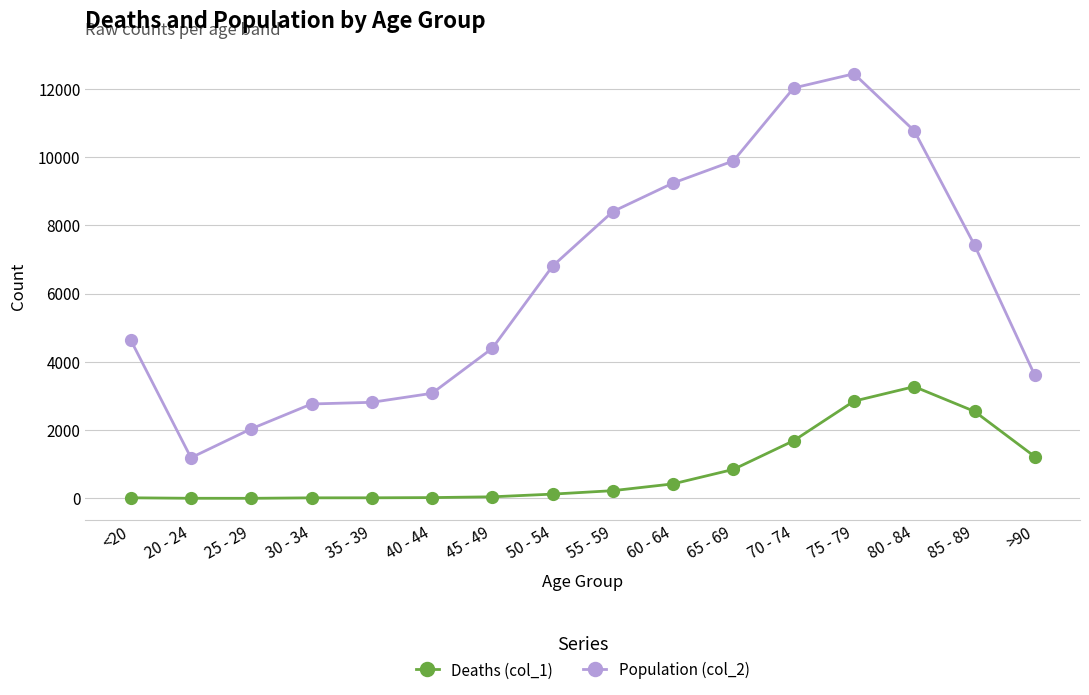

Which series has the widest spread of values?

Population (col_2)